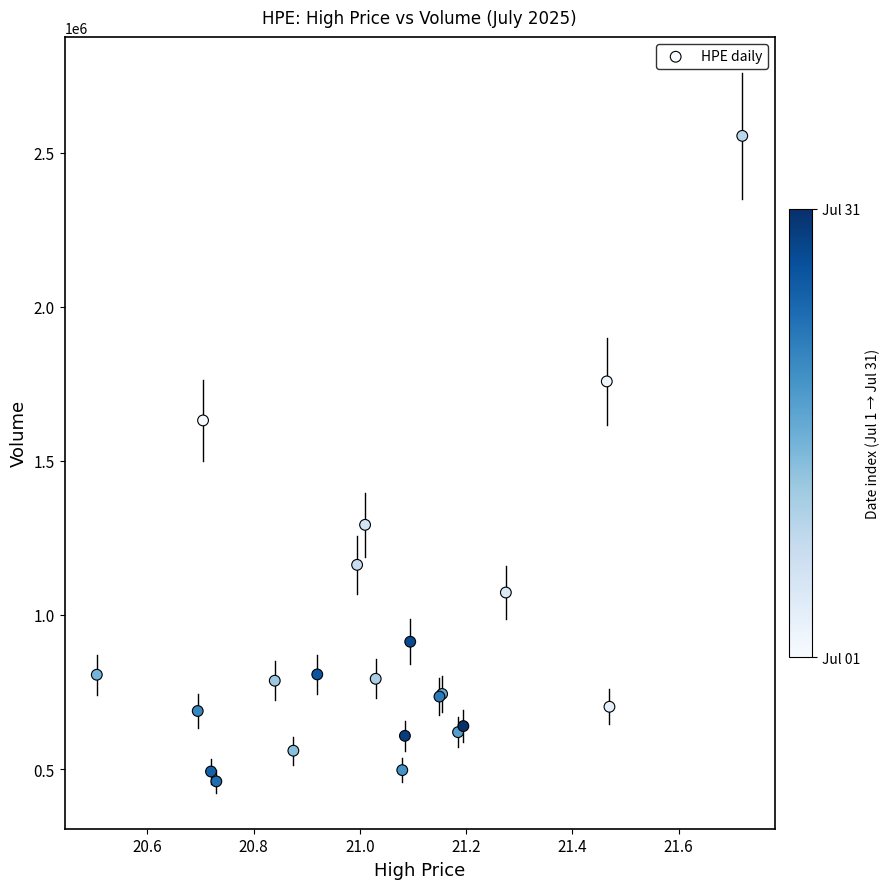

What Y value in the scatter plot is closest to 1507008?

1630898